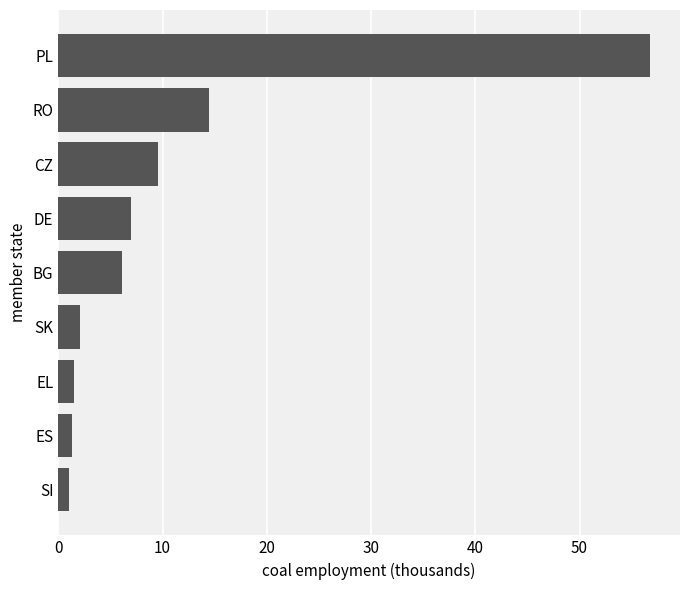

Is it true that the value at BG is 4.1?

False